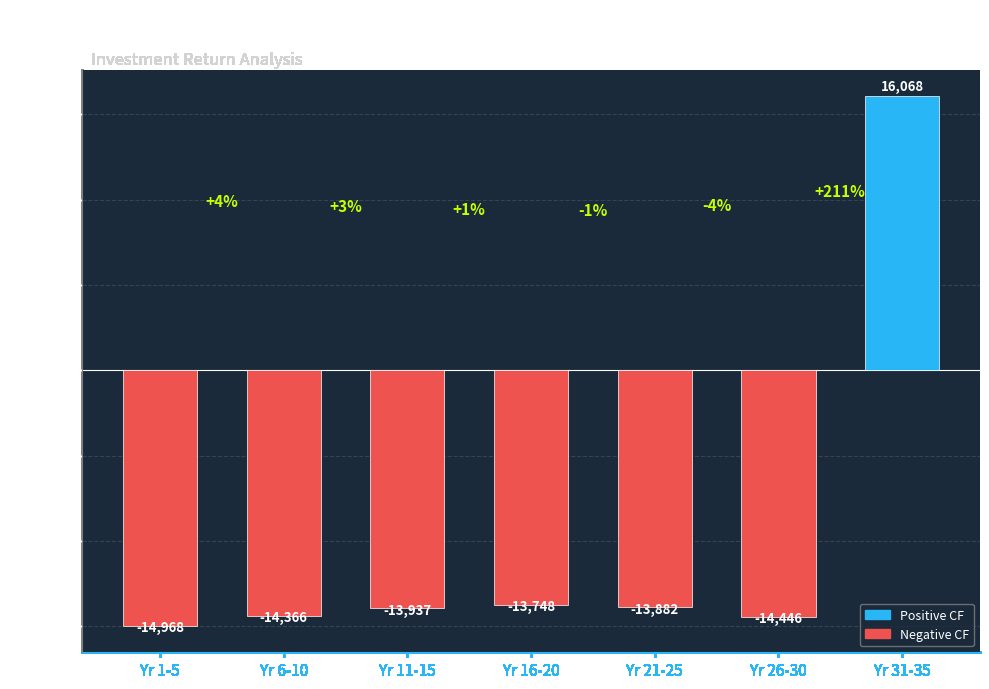

Which category has the highest value across all series?

Yr 31-35